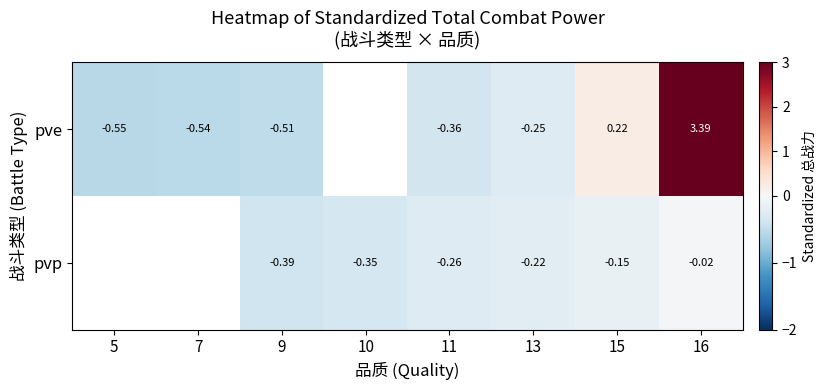

What is the total value across all series at 11?

-0.6